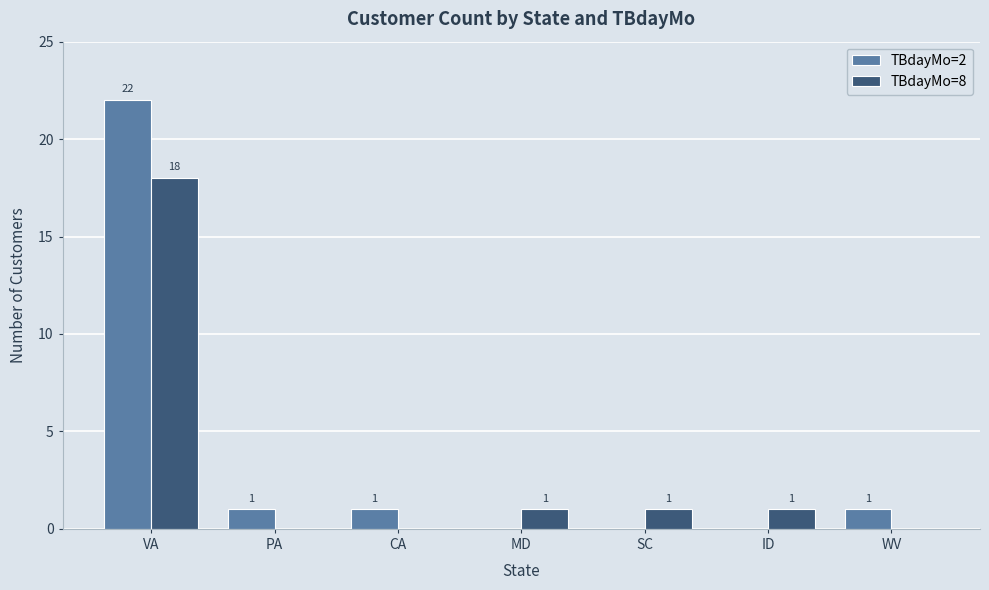

What is the sum of all TBdayMo=2 values?

25